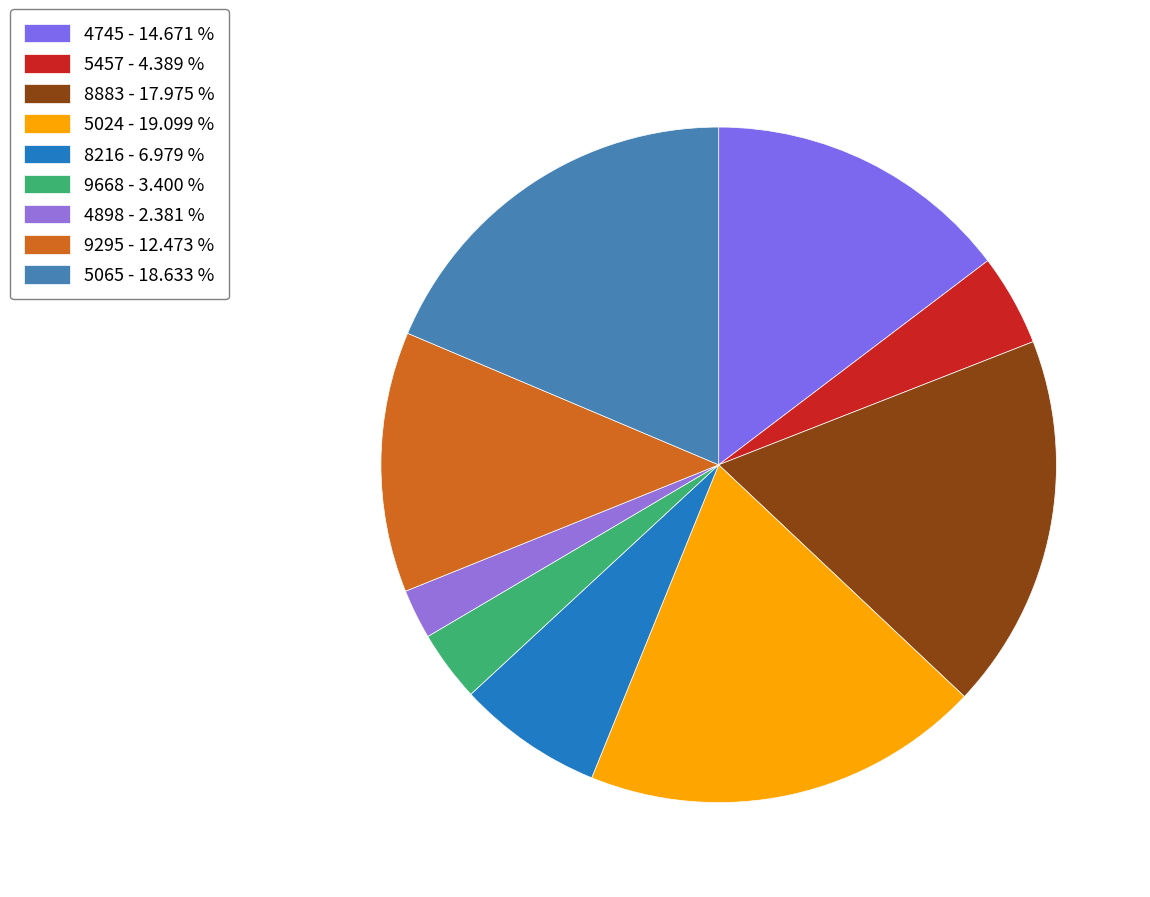

How many segments does this pie chart have?

9